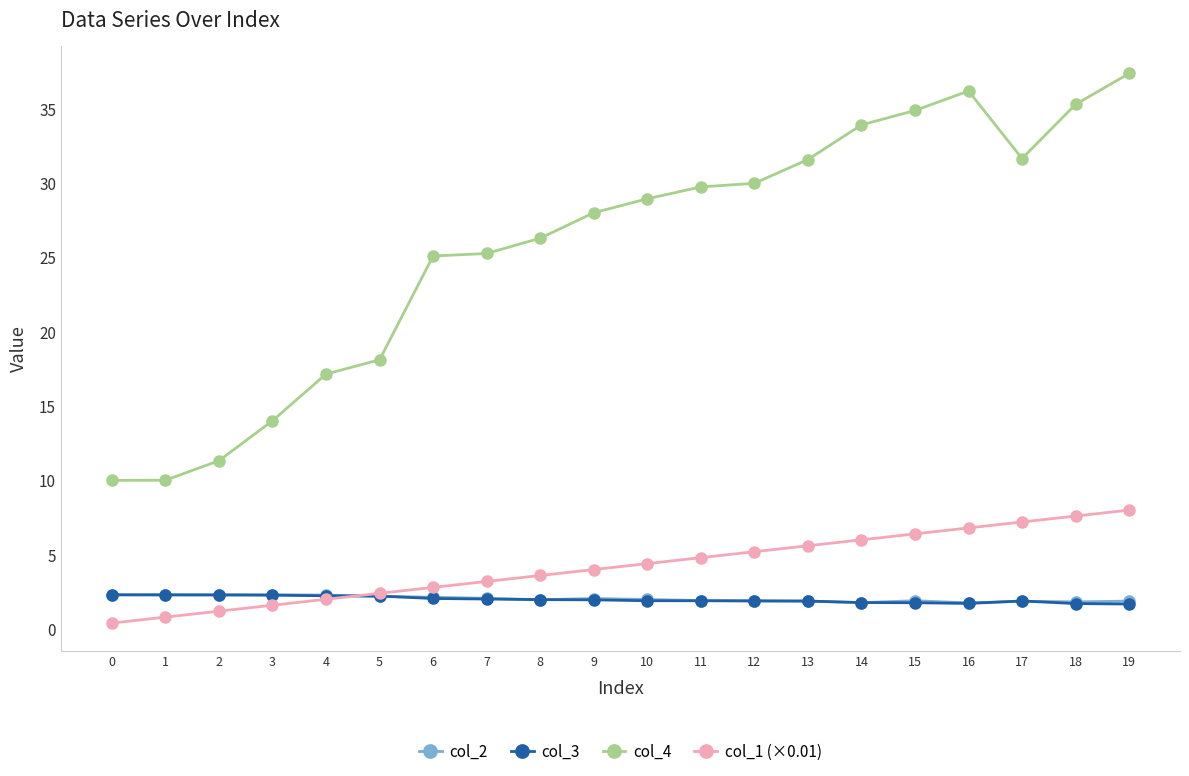

What is the average value of the col_1 (×0.01) series?

4.2